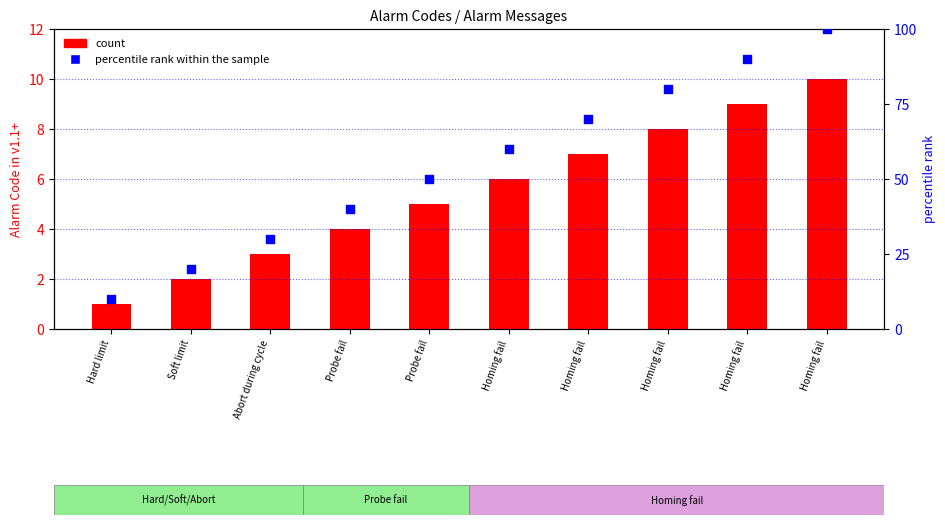

What is the total value across all series at Homing fail?

66